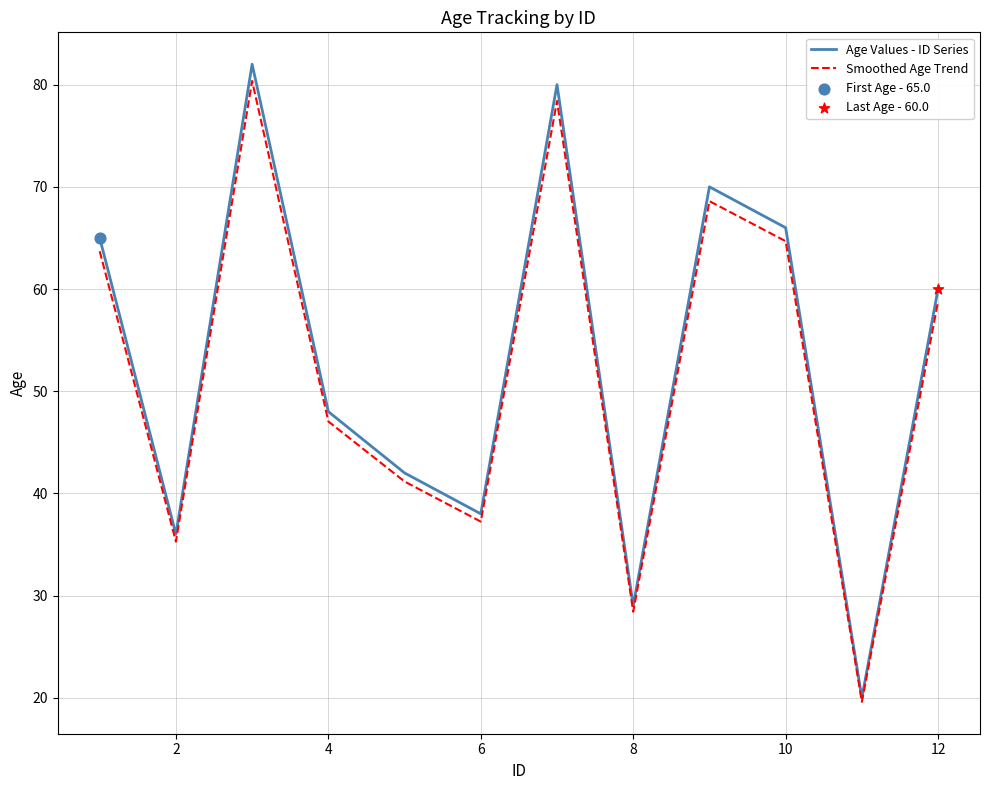

Which series has the widest spread of values?

Age Values - ID Series